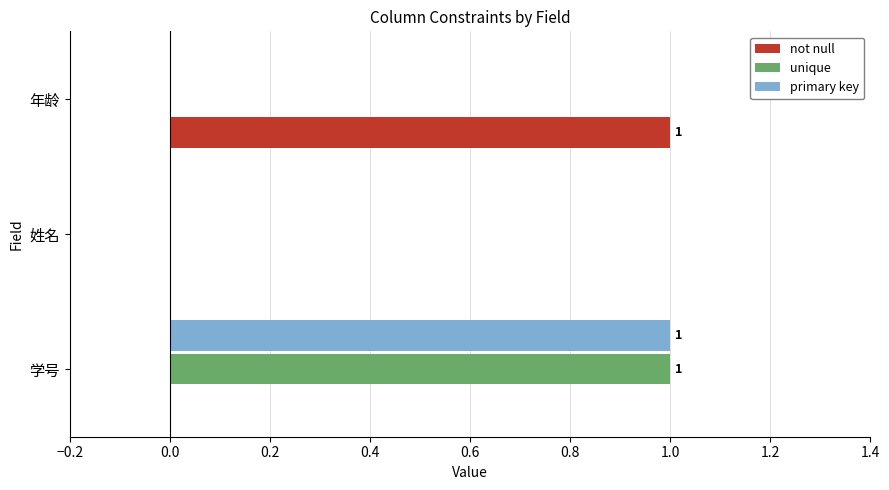

The value of not null at 学号 is 0. True or false?

True